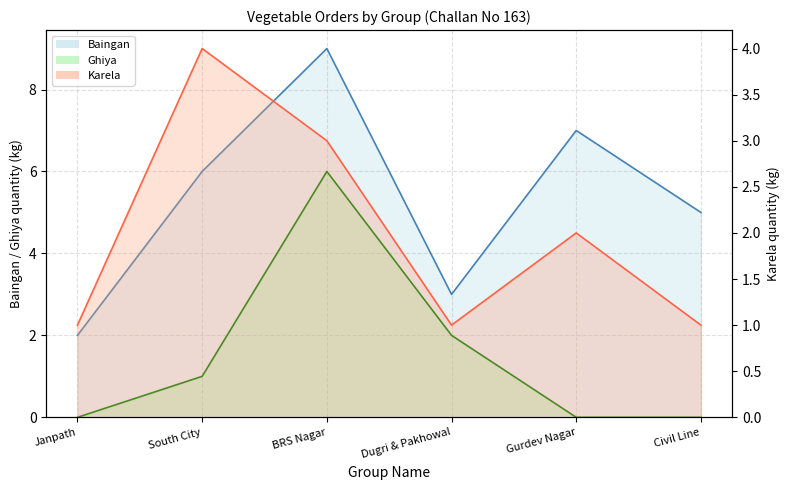

Reading left to right, transcribe all the data shown in this chart.

Baingan line: Janpath=2	South City=6	BRS Nagar=9	Dugri & Pakhowal=3	Gurdev Nagar=7	Civil Line=5
Ghiya line: Janpath=0	South City=1	BRS Nagar=6	Dugri & Pakhowal=2	Gurdev Nagar=0	Civil Line=0
Karela line: Janpath=1	South City=4	BRS Nagar=3	Dugri & Pakhowal=1	Gurdev Nagar=2	Civil Line=1